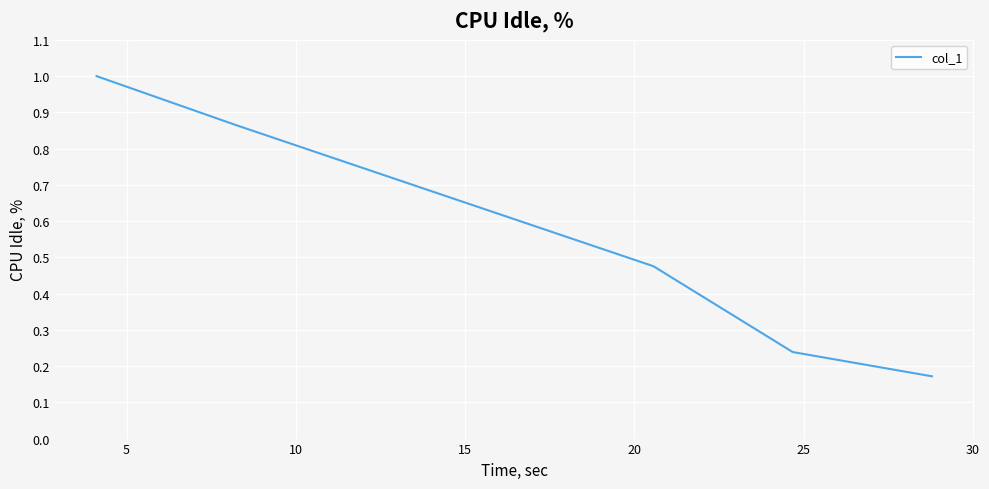

How many lines are shown in the chart?

1